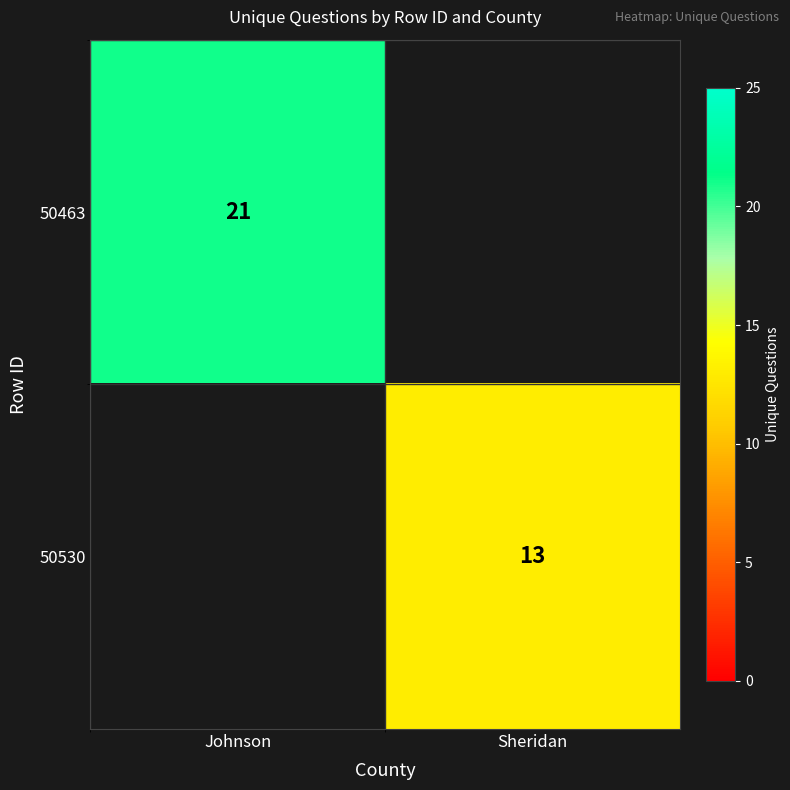

The value of 50463 at Johnson is 36. True or false?

False